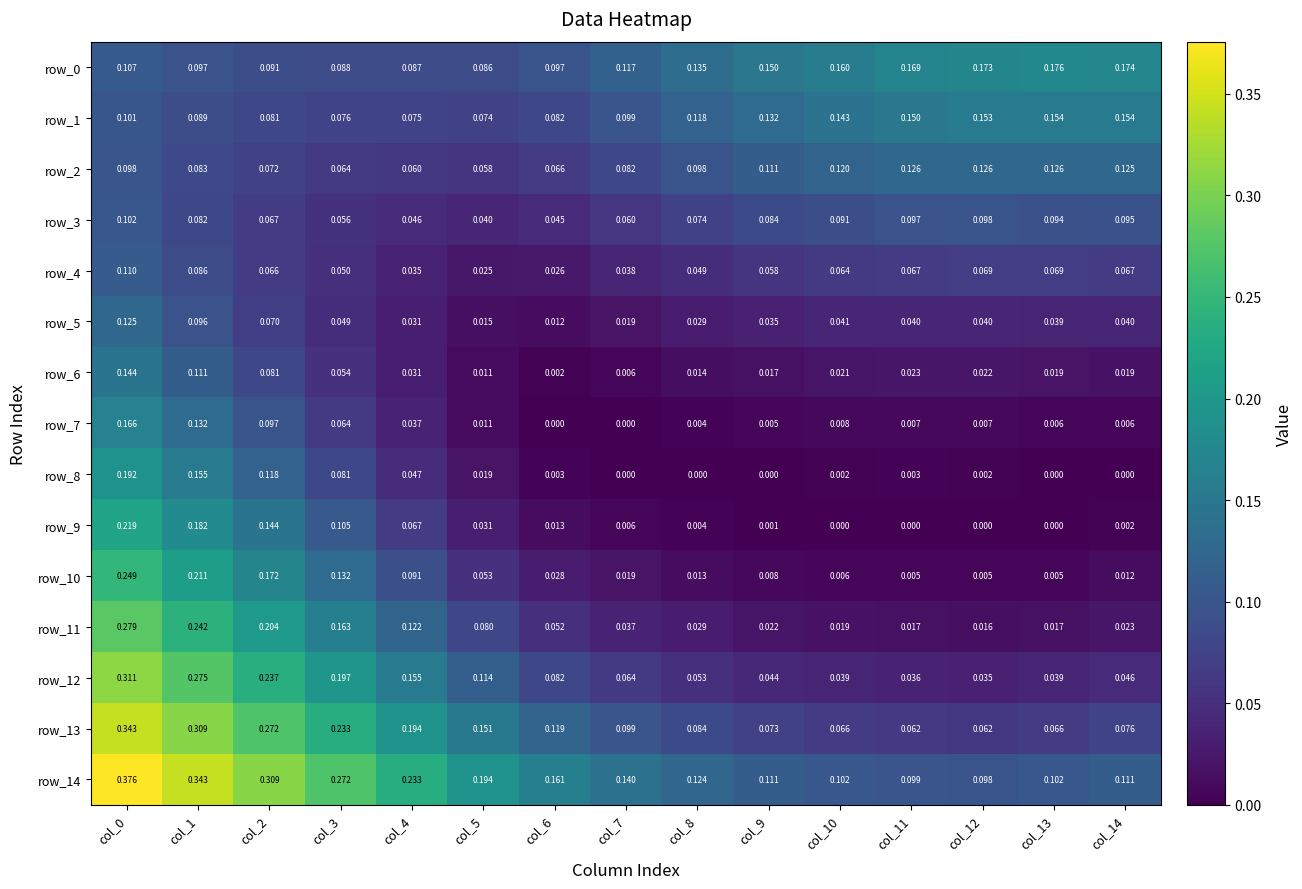

Is the value of row_2 at col_8 greater than the value of row_4 at col_7?

Yes